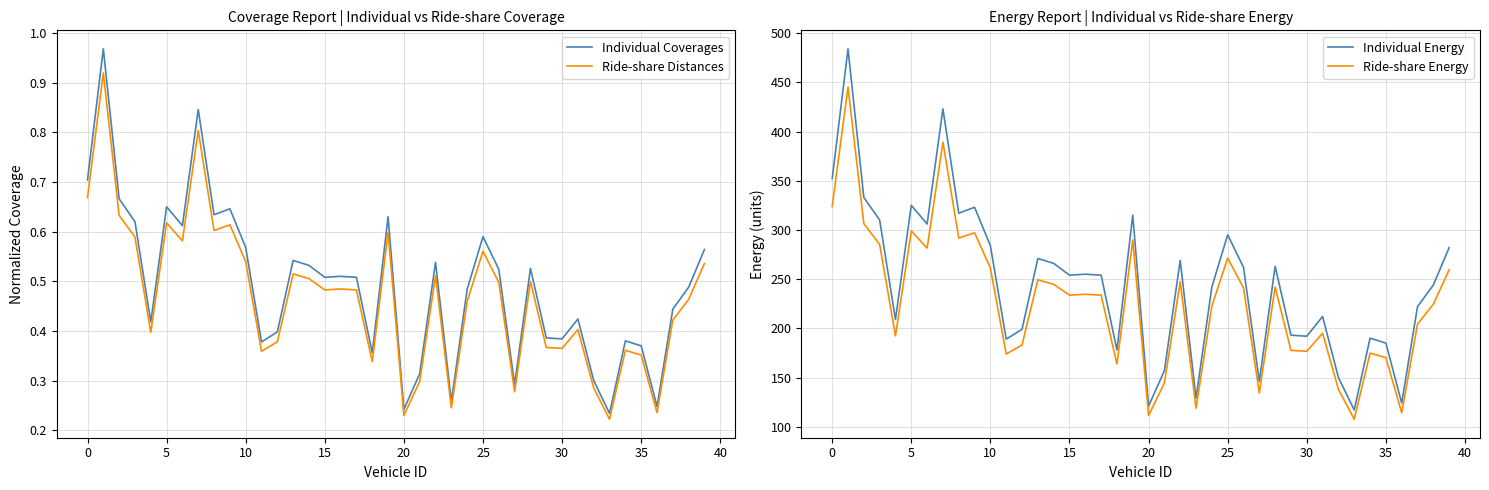

True or false: Individual Coverages and Individual Energy intersect in this chart.

False